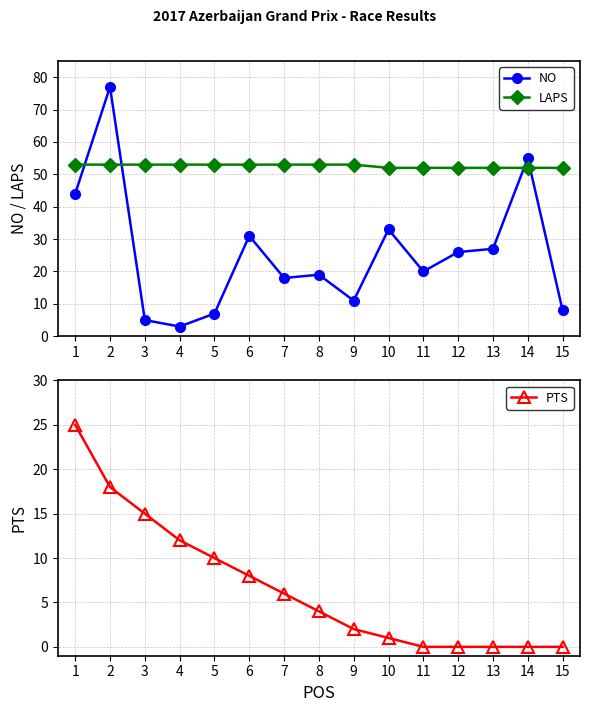

How many series are shown in this chart?

3